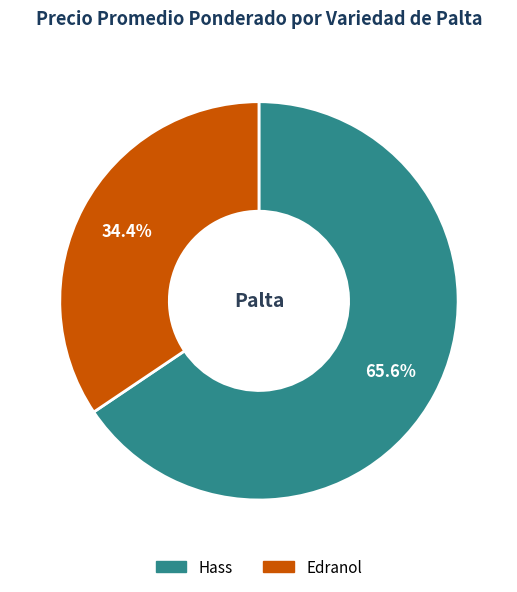

To the nearest percent, what percentage of the pie is Edranol?

34%